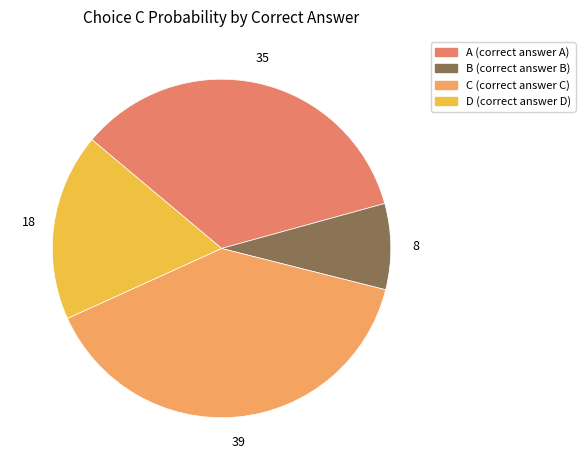

Count the number of slices in the pie.

4